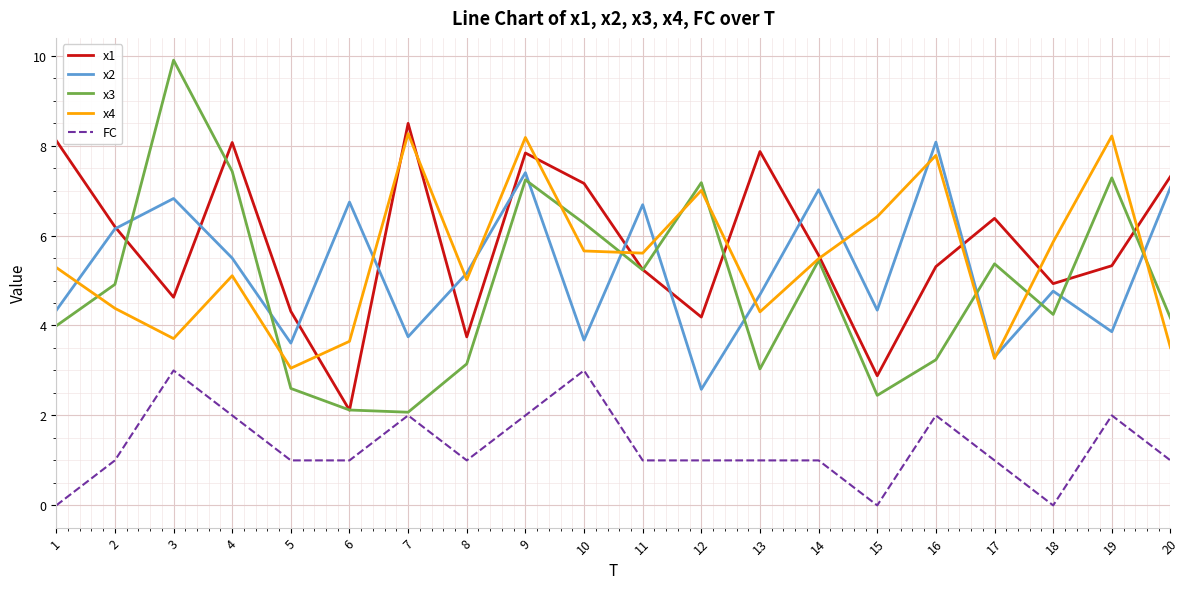

What is the spread (max minus min) of values at 14?

6.0